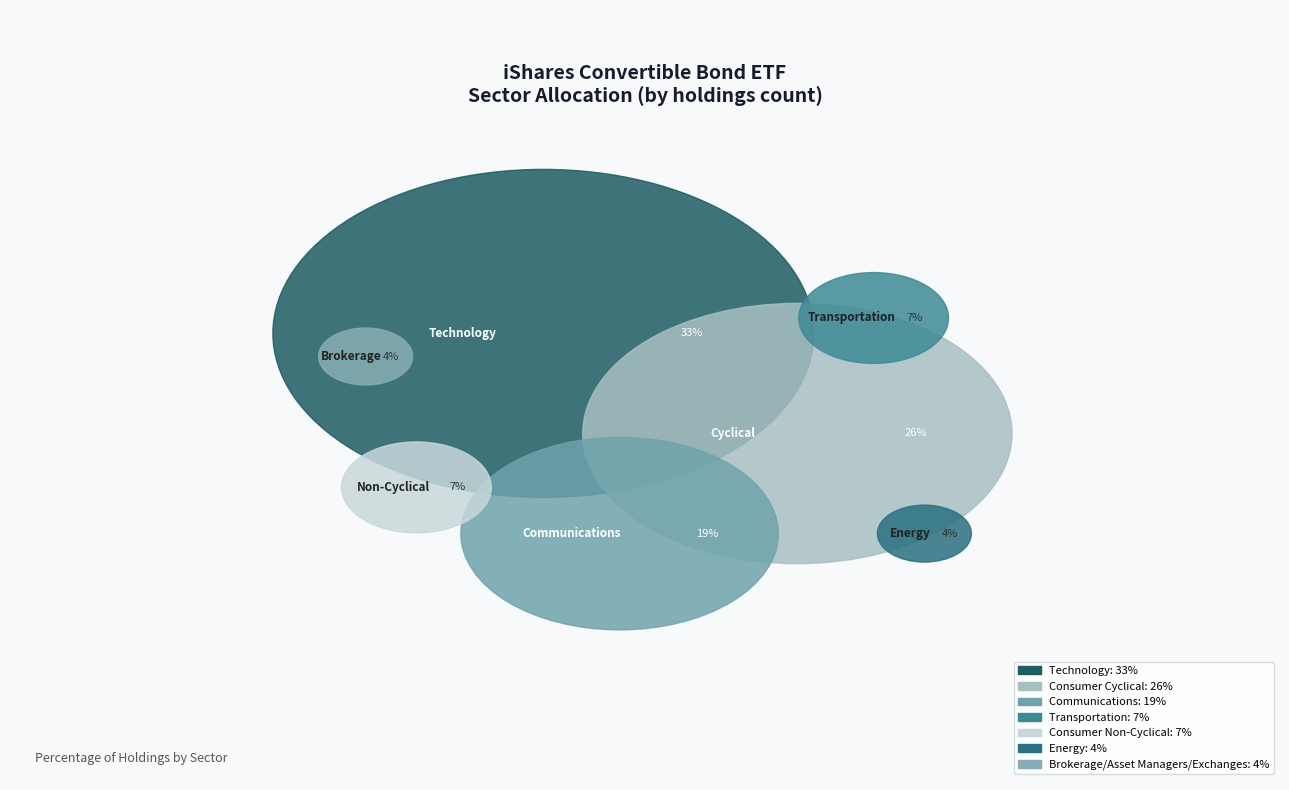

True or false: Technology accounts for 33% of the total.

True